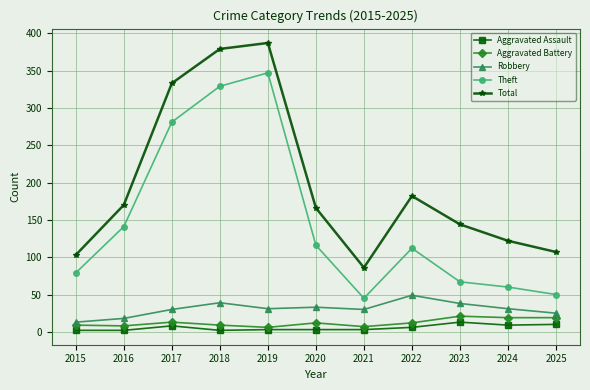

True or false: Aggravated Battery and Theft intersect in this chart.

False